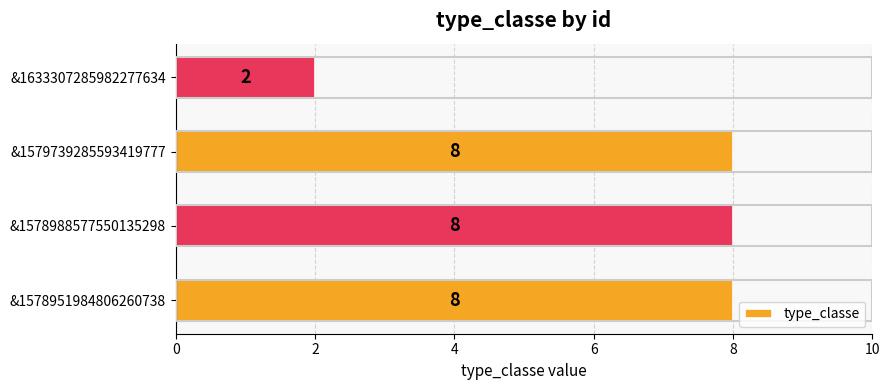

What is the smallest value displayed?

2